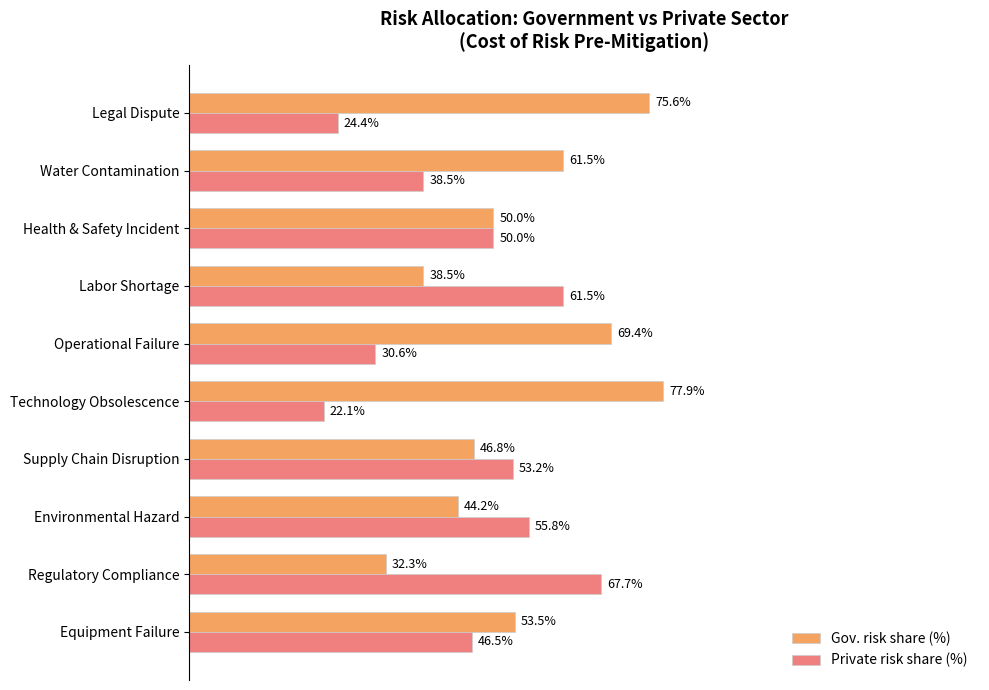

Rank the series by their average value, from highest to lowest.

Gov. risk share (%), Private risk share (%)